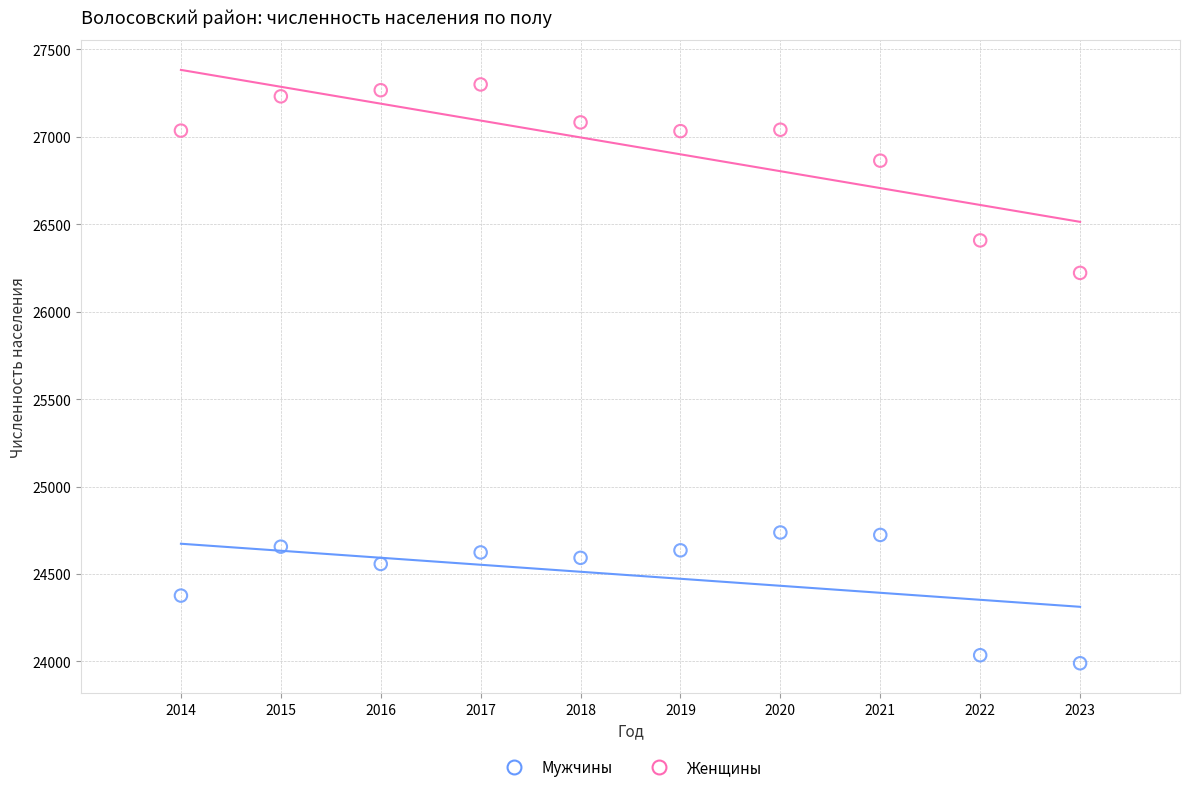

Which series has the largest Y range (max minus min)?

Женщины